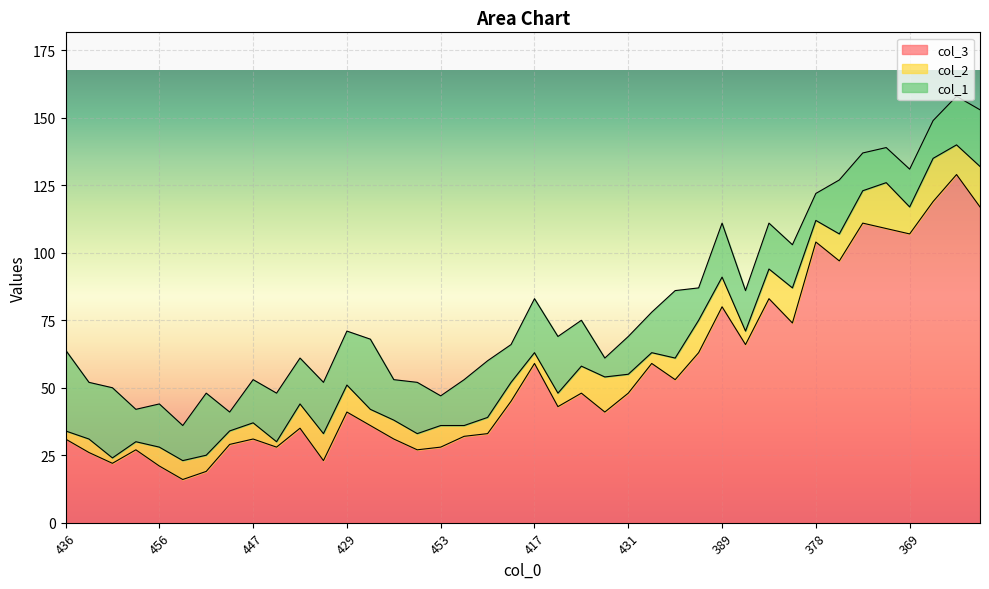

Reading left to right, list all the values displayed in this chart.

col_3: 31	26	22	27	21	16	19	29	31	28	35	23	41	36	31	27	28	32	33	45	59	43	48	41	48	59	53	63	80	66	83	74	104	97	111	109	107	119	129	117
col_2: 3	5	2	3	7	7	6	5	6	2	9	10	10	6	7	6	8	4	6	7	4	5	10	13	7	4	8	12	11	5	11	13	8	10	12	17	10	16	11	15
col_1: 30	21	26	12	16	13	23	7	16	18	17	19	20	26	15	19	11	17	21	14	20	21	17	7	14	15	25	12	20	15	17	16	10	20	14	13	14	14	18	21